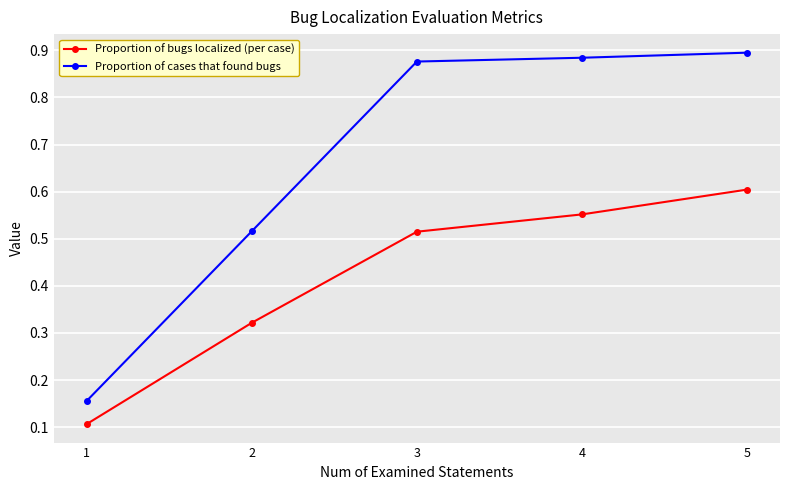

True or false: Proportion of cases that found bugs has more than 2 interior local peaks.

False